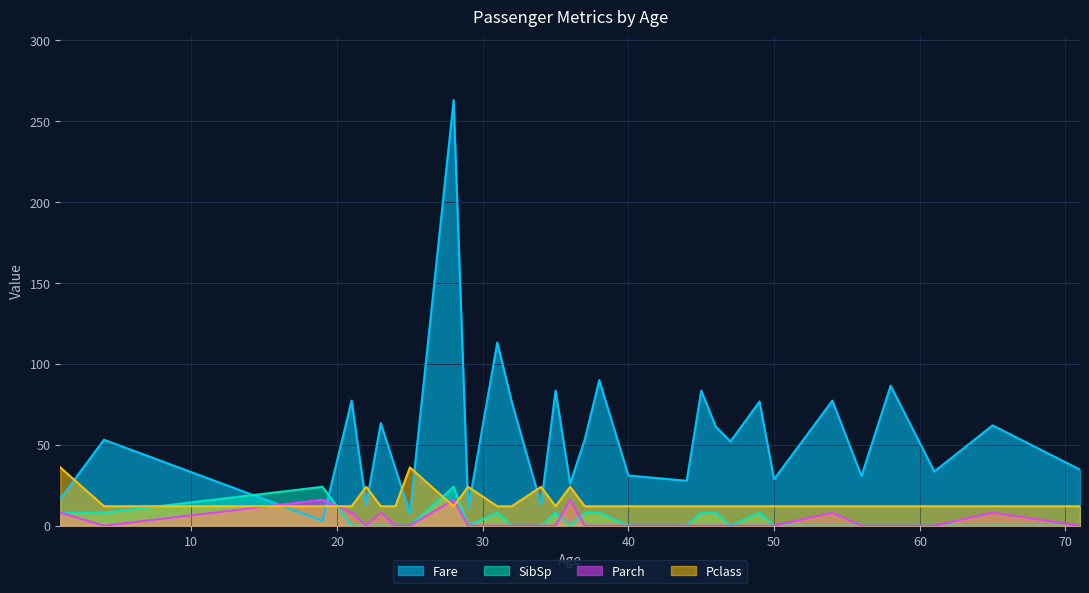

Rank the series by their maximum value, from highest to lowest.

Fare, Pclass, SibSp, Parch